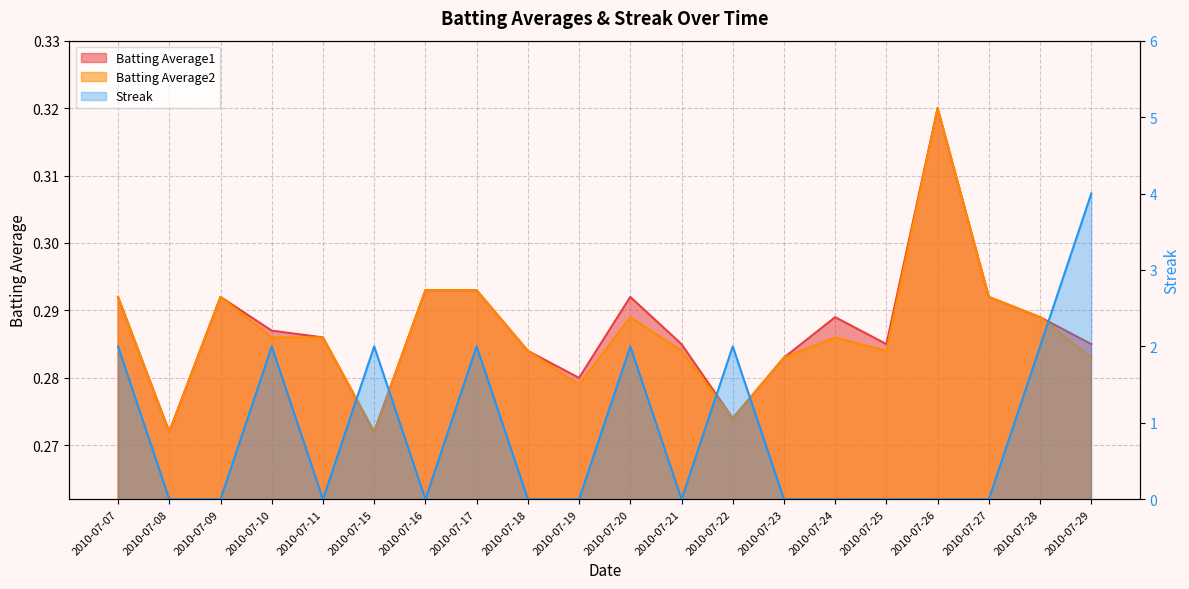

What is the sum of all Batting Average2 values?

5.7